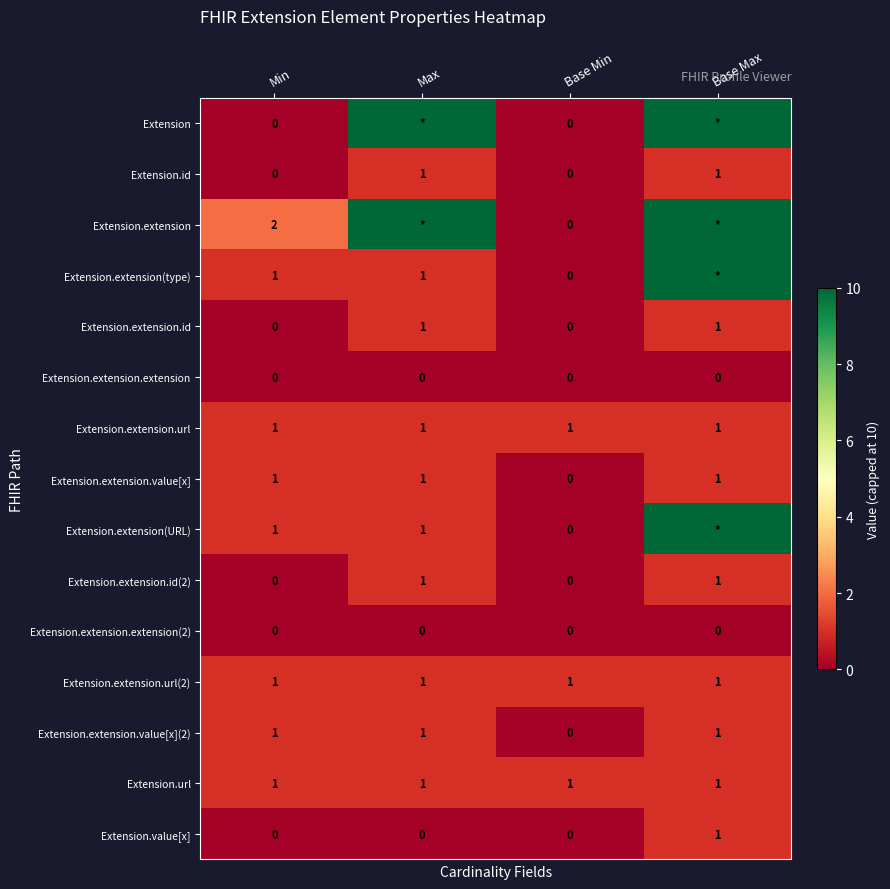

What is the sum of all Extension.extension.url(2) values?

4